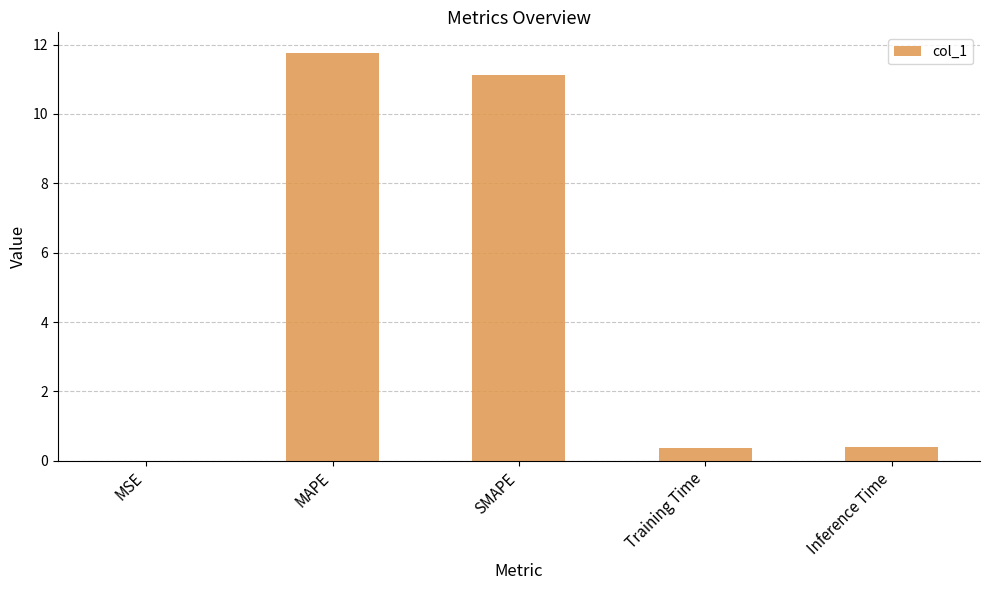

Which has a higher value, SMAPE or Inference Time?

SMAPE